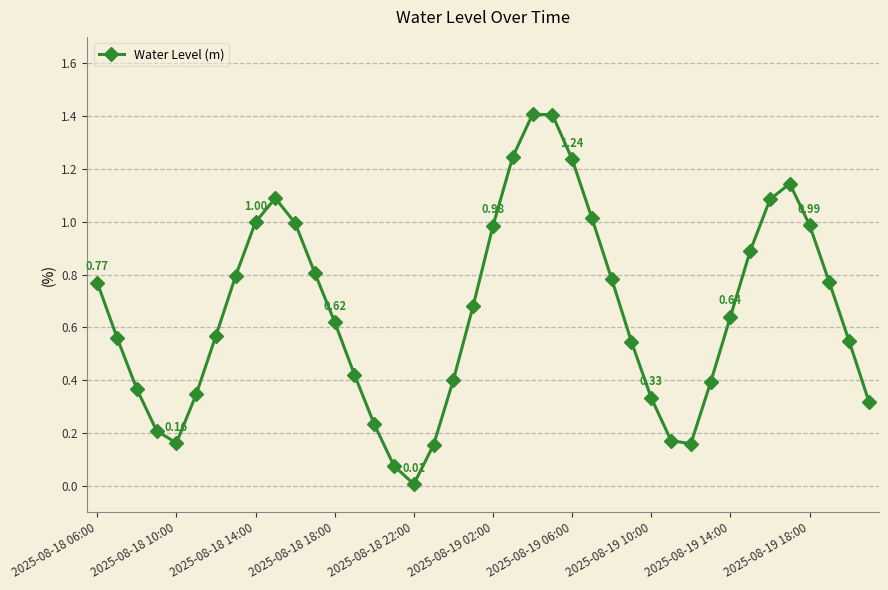

What is the difference between the maximum and second lowest values?

1.3